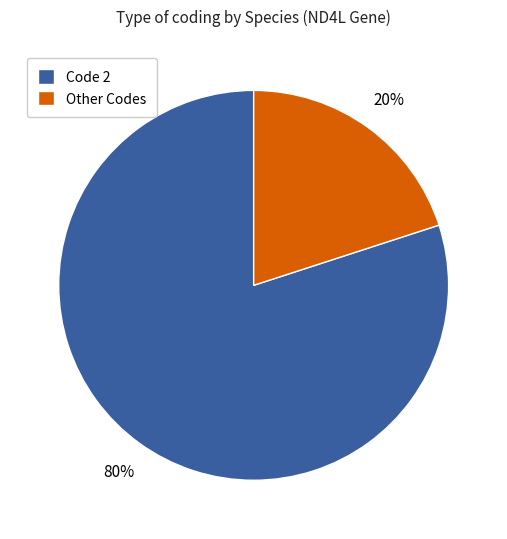

Which category has the biggest portion of the pie?

Code 2